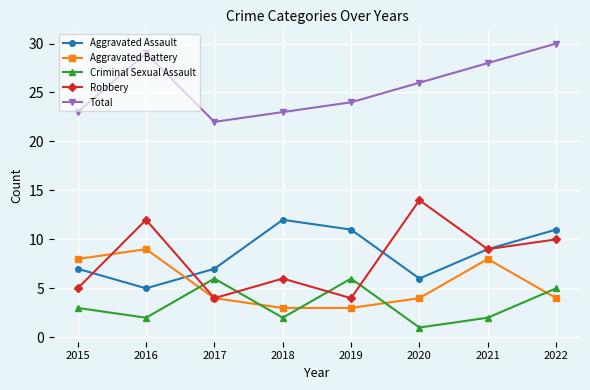

What are all the series names shown in the legend?

Aggravated Assault, Aggravated Battery, Criminal Sexual Assault, Robbery, Total